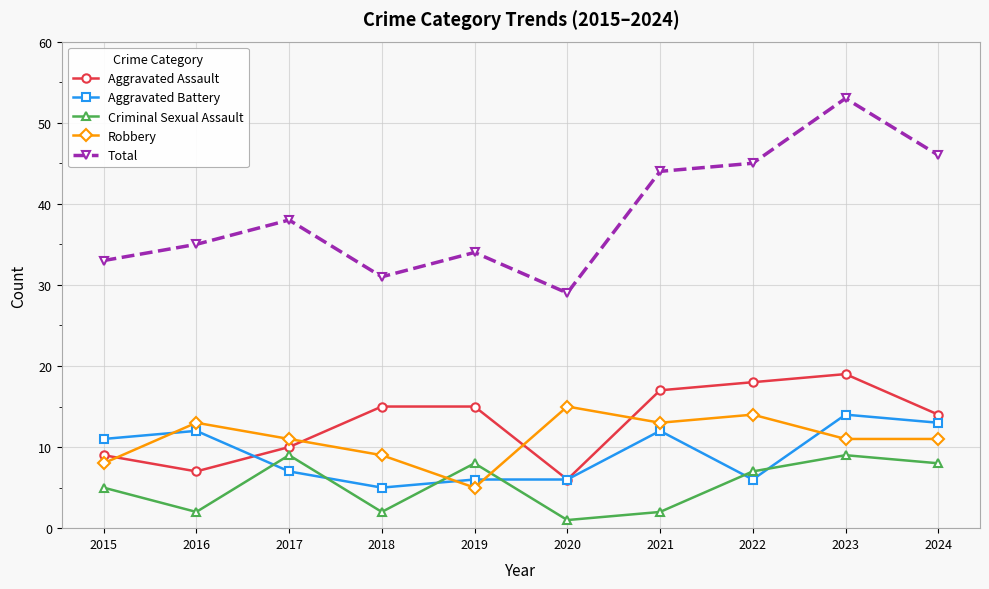

True or false: Aggravated Assault and Criminal Sexual Assault cross at least once.

False